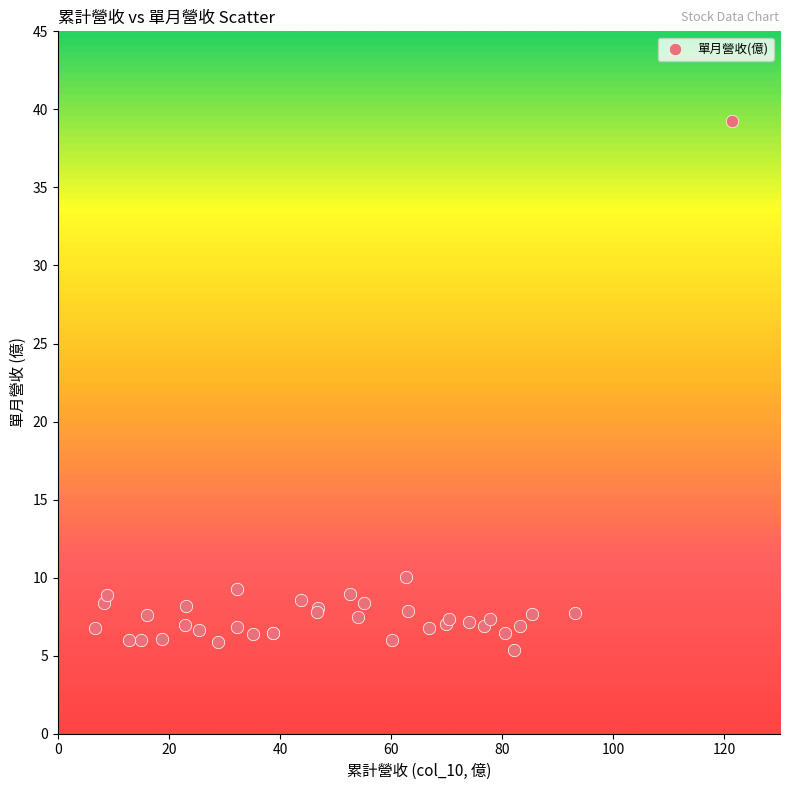

What Y value in the scatter plot is closest to 22?

10.1